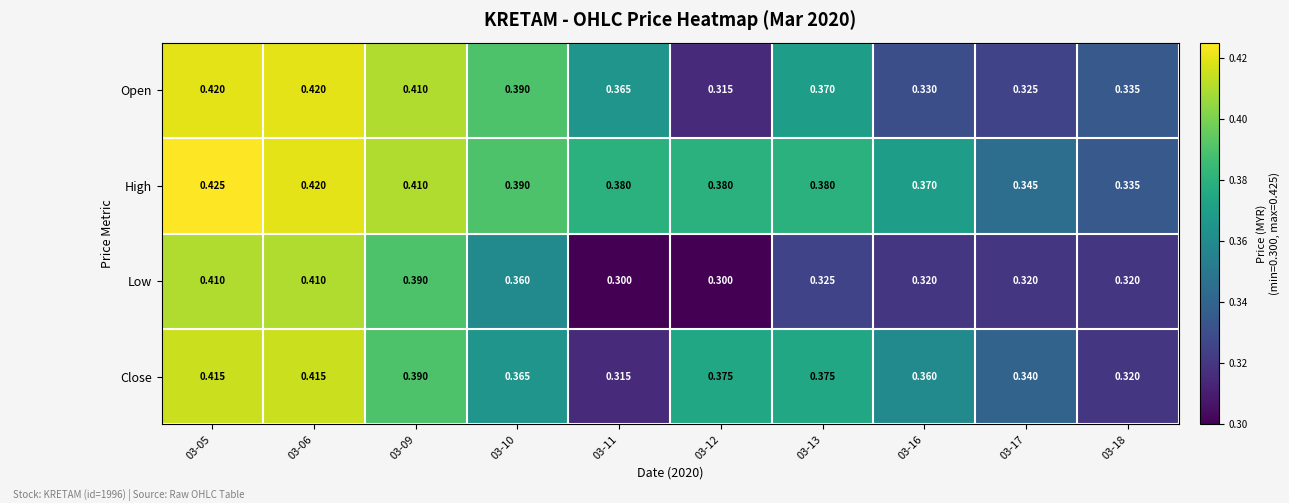

At 03-13, list the series in order from smallest to largest.

Low, Open, Close, High